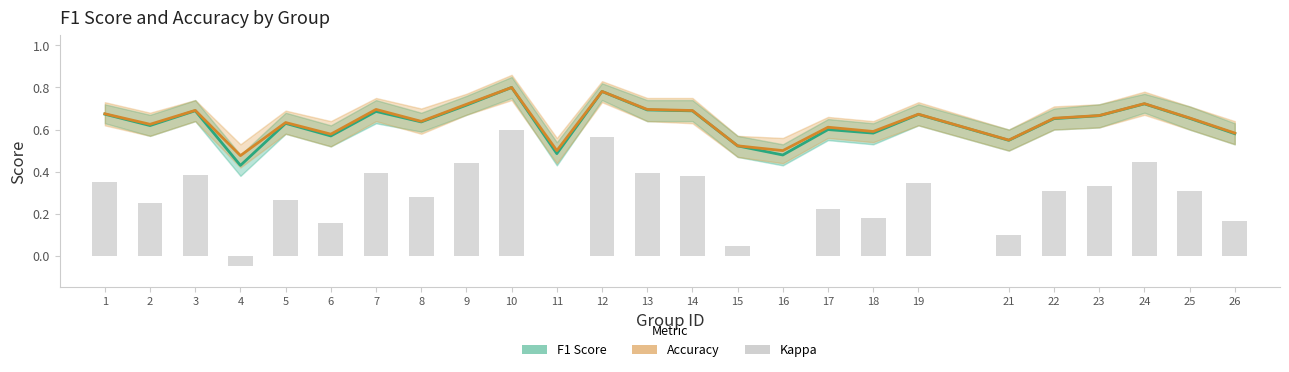

The Kappa series shows 0.2 at 2. True or false?

True